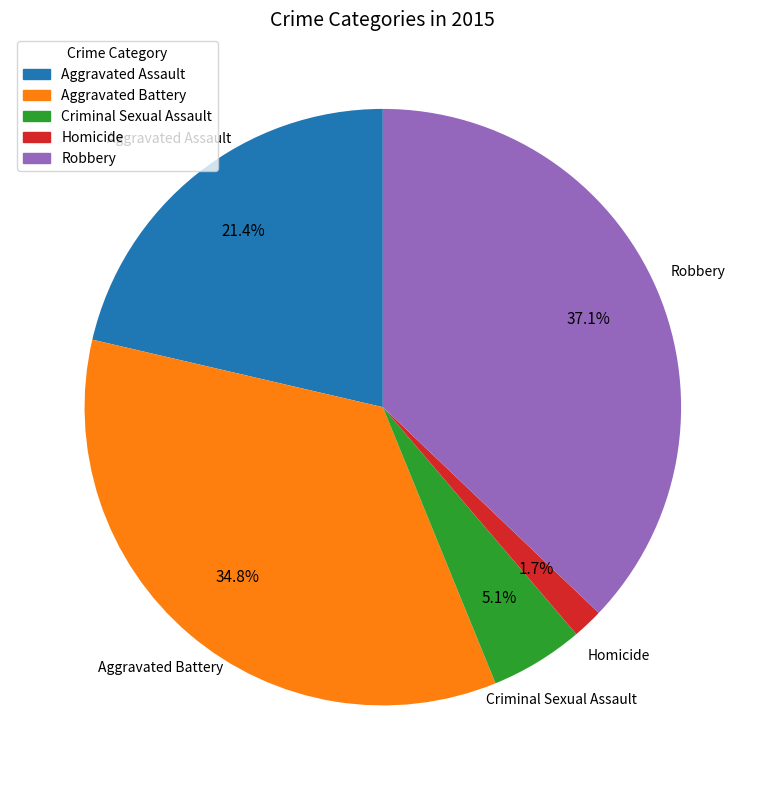

Is Homicide the majority of the pie?

No